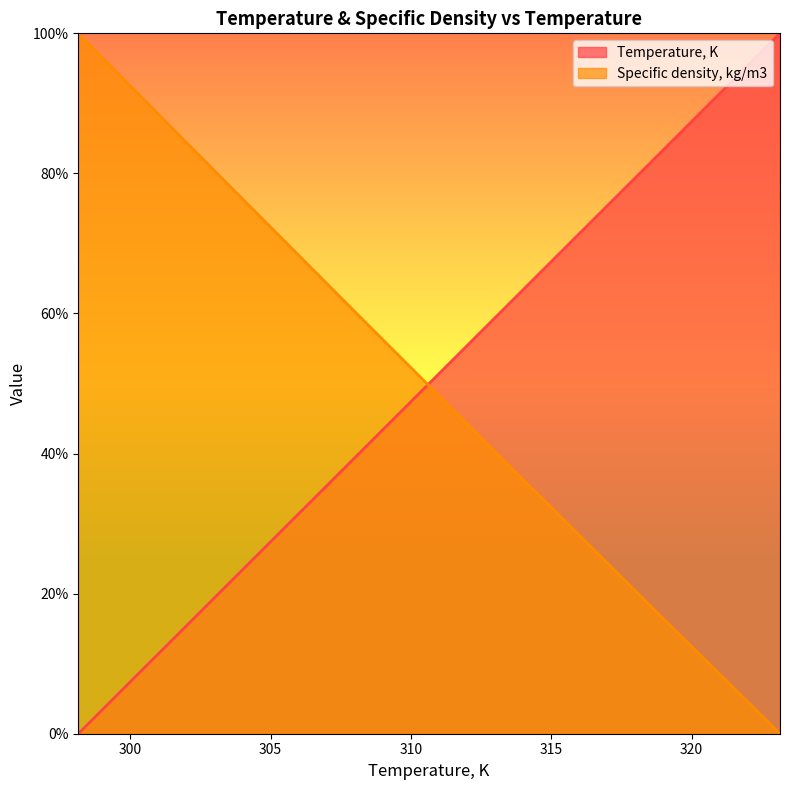

Reading right to left, list all the values displayed in this chart.

Temperature, K: 323.15=100.0	318.15=80.0	313.15=60.0	308.15=40.0	303.15=20.0	298.15=0.0
Specific density, kg/m3: 323.15=0.0	318.15=19.8	313.15=39.7	308.15=59.7	303.15=79.8	298.15=100.0